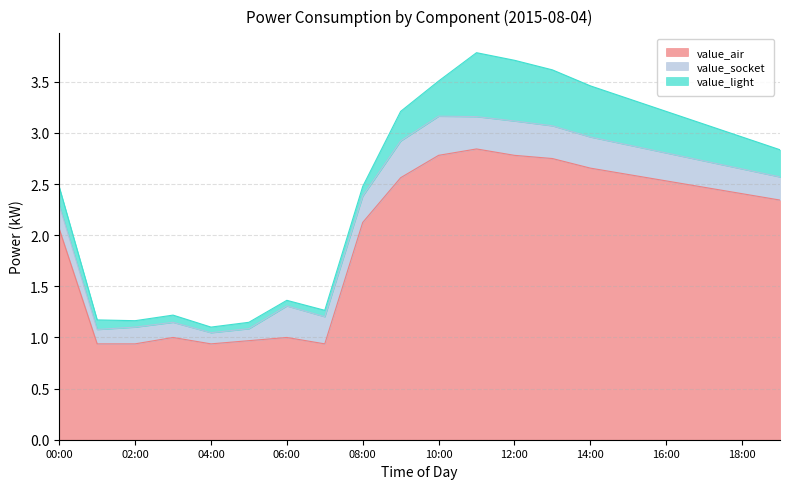

What are all the series names shown in the legend?

value_air, value_socket, value_light